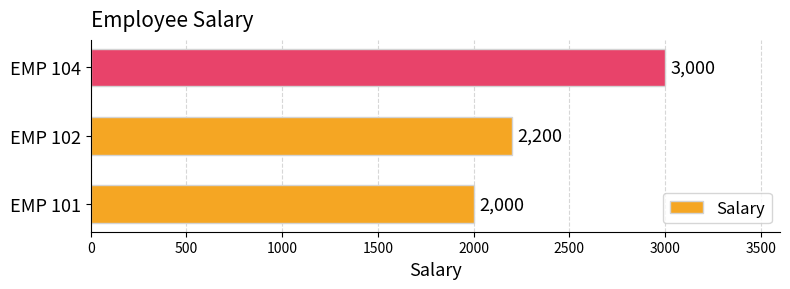

Is it true that the value at EMP 104 is 3000?

True